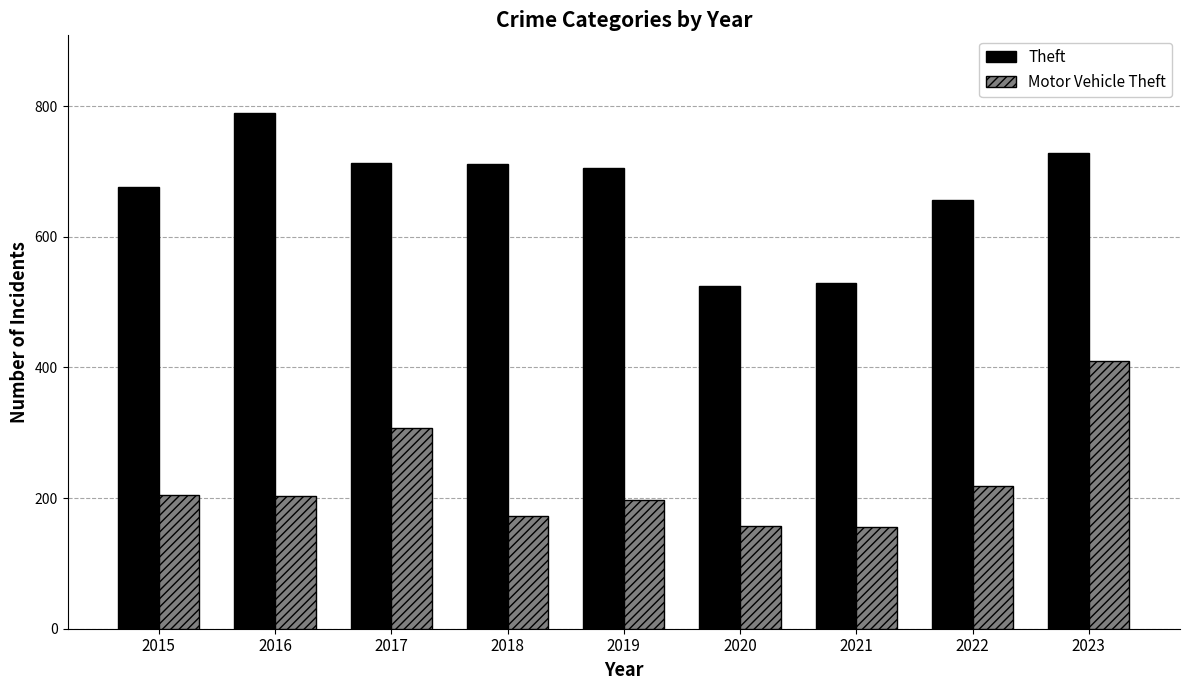

What are all the series names shown in the legend?

Theft, Motor Vehicle Theft